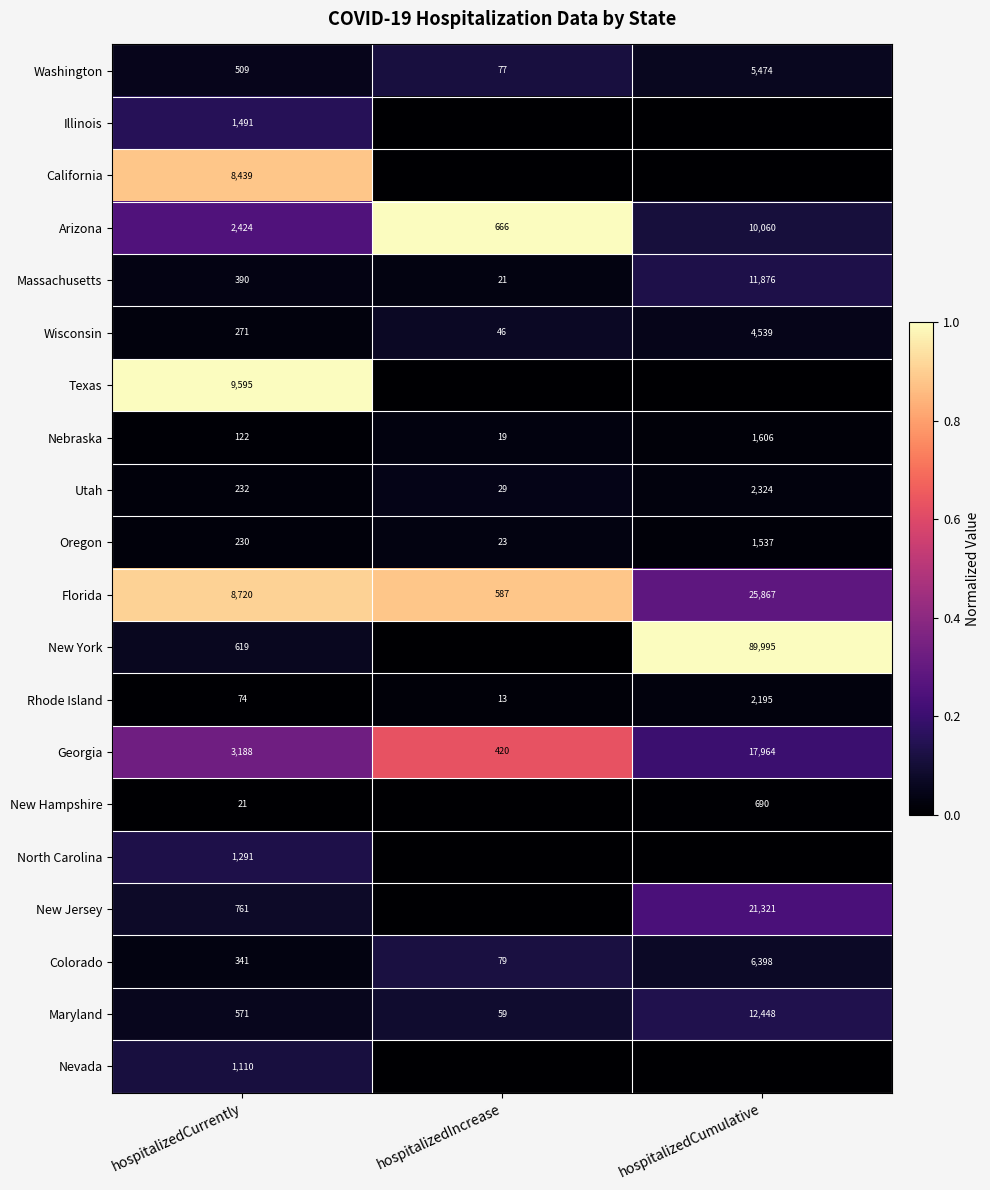

The Massachusetts series shows 390 at hospitalizedCurrently. True or false?

True